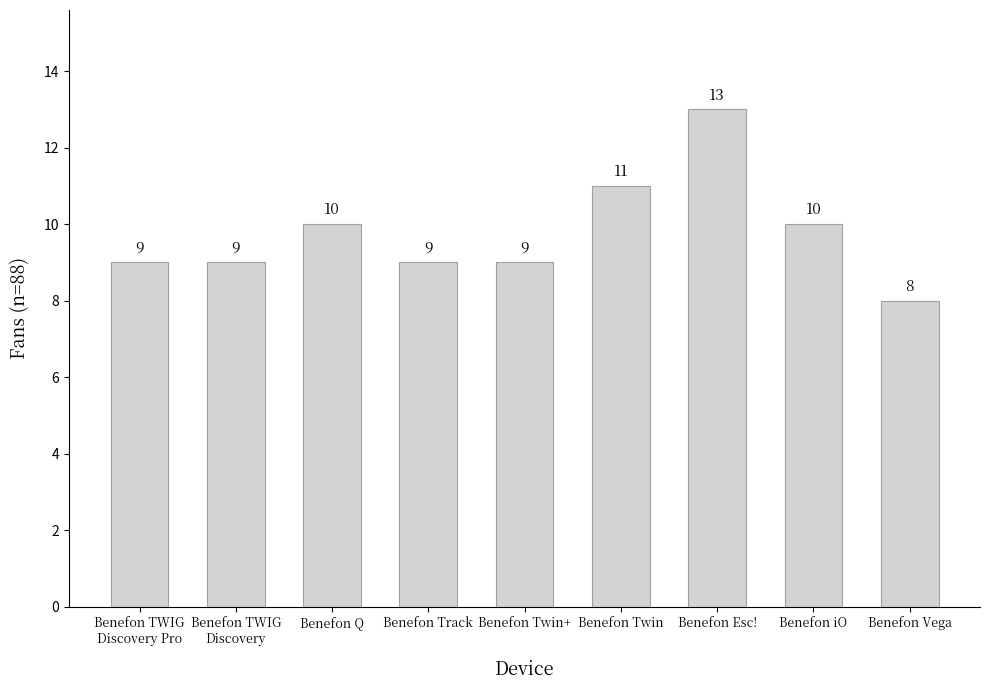

At which category does the chart reach its peak across all series?

Benefon Esc!